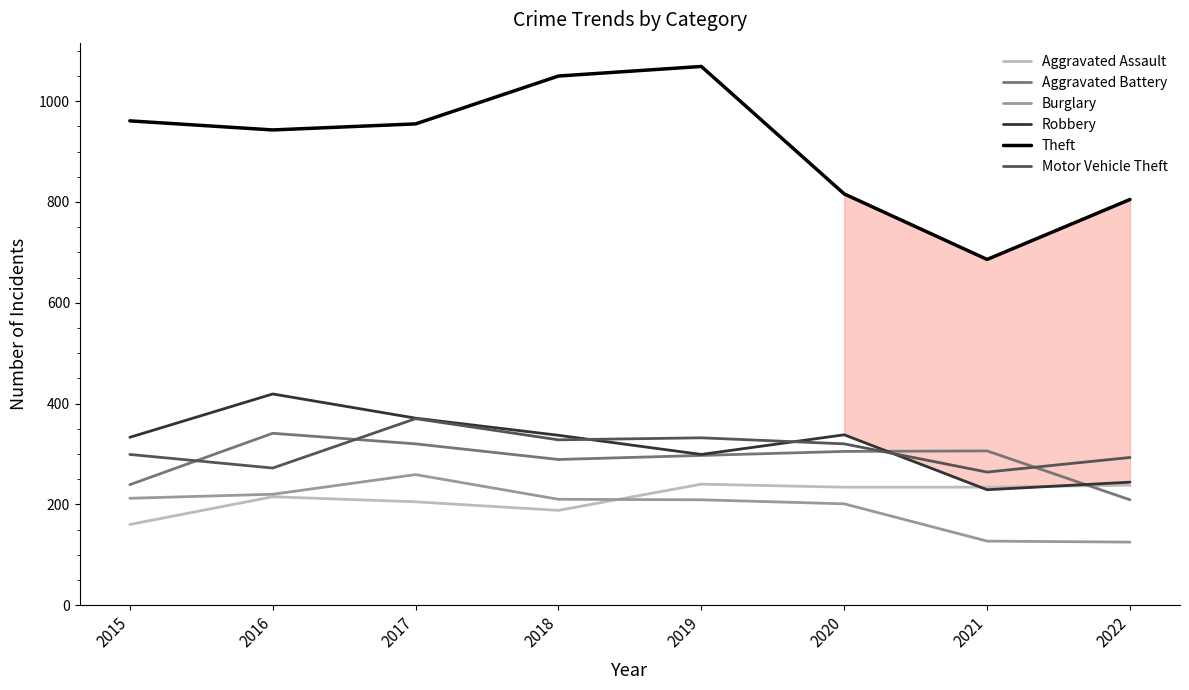

Where does the Burglary series first go above 210?

2015